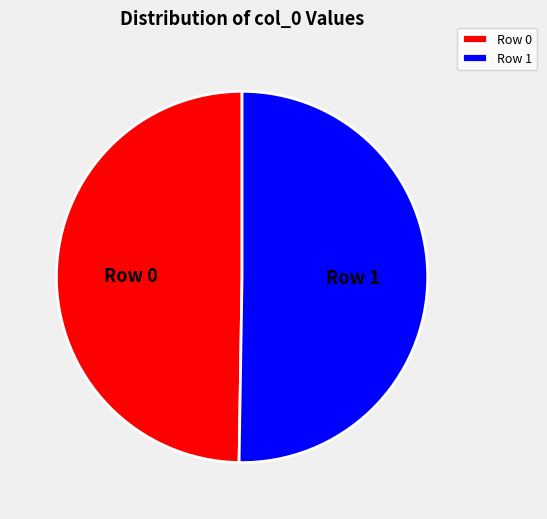

Which has a higher value, Row 0 or Row 1?

Row 1